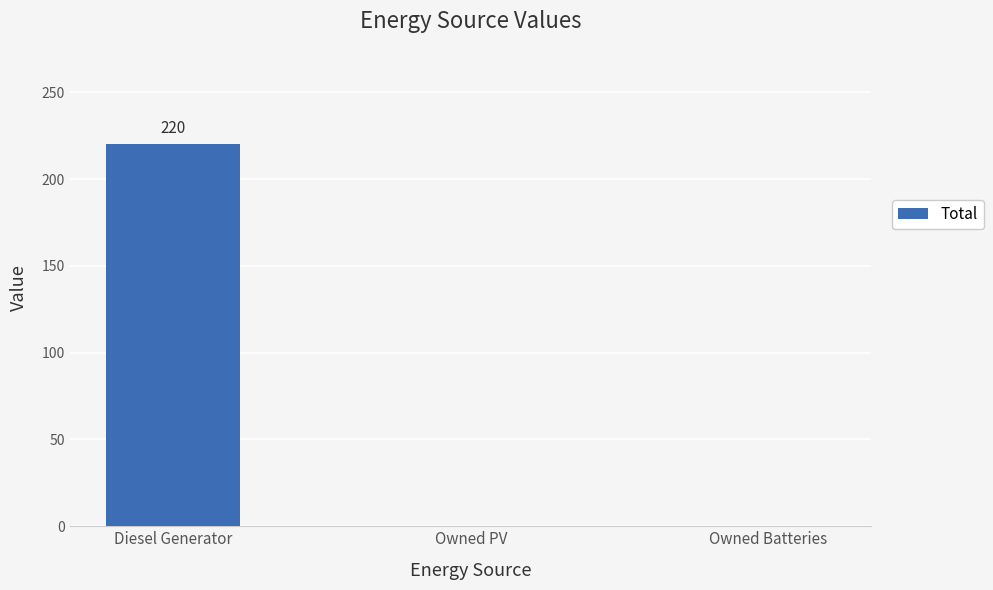

True or false: the data shows 352 at Diesel Generator.

False